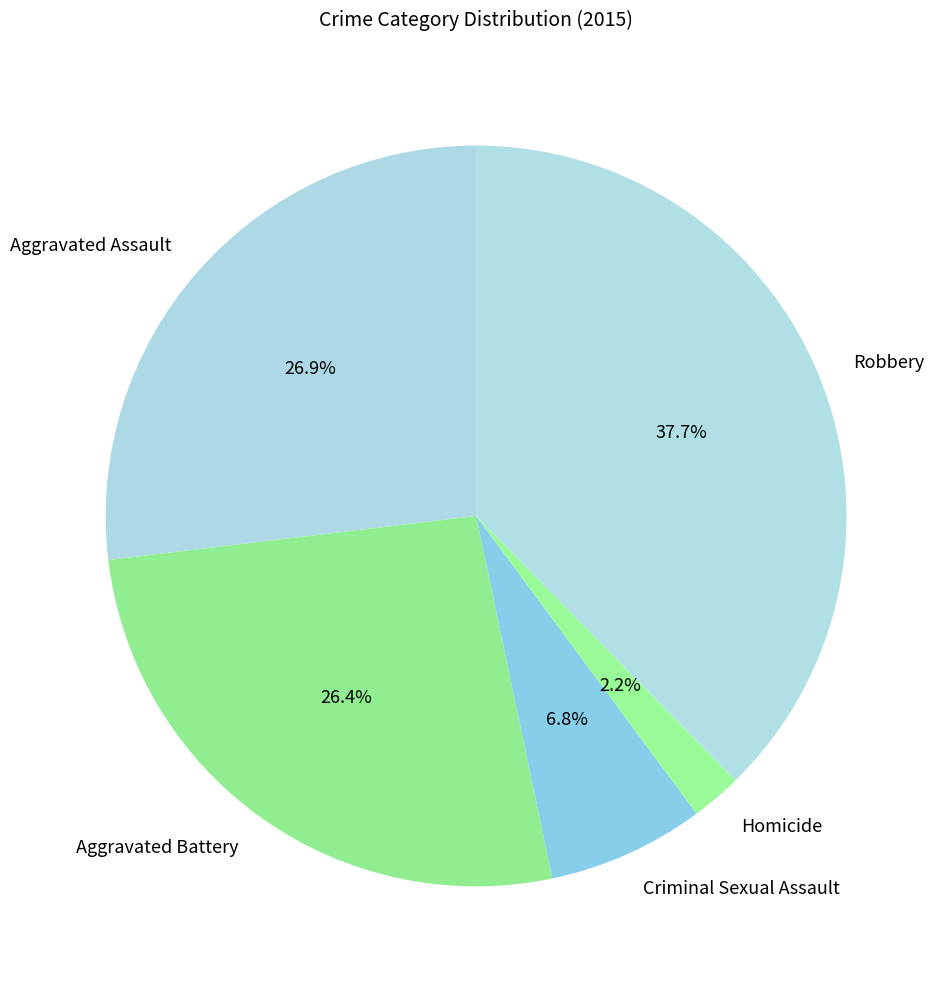

What is the largest slice in the pie chart?

Robbery